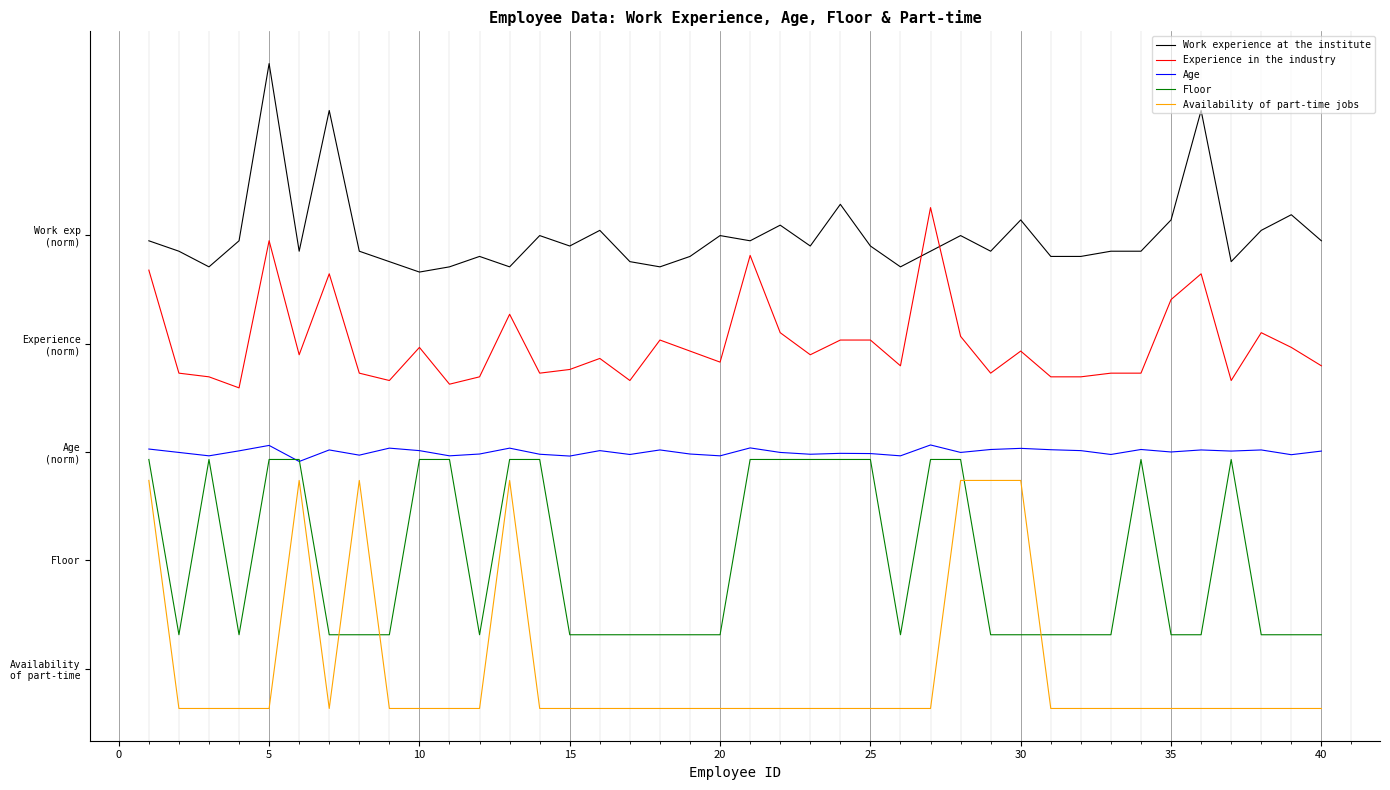

Does the chart have visible grid lines?

Yes